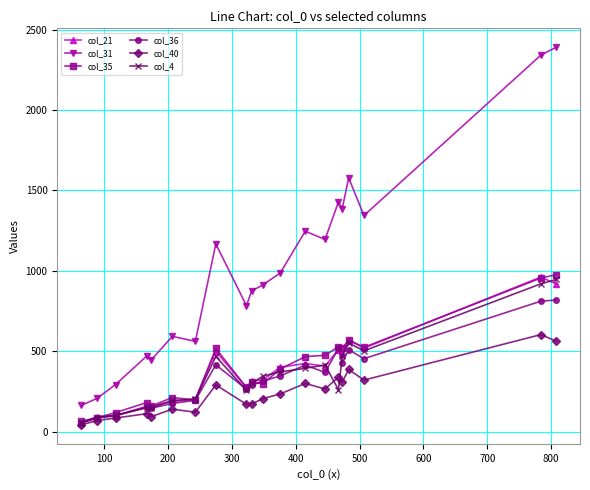

True or false: col_36 and col_31 intersect in this chart.

False